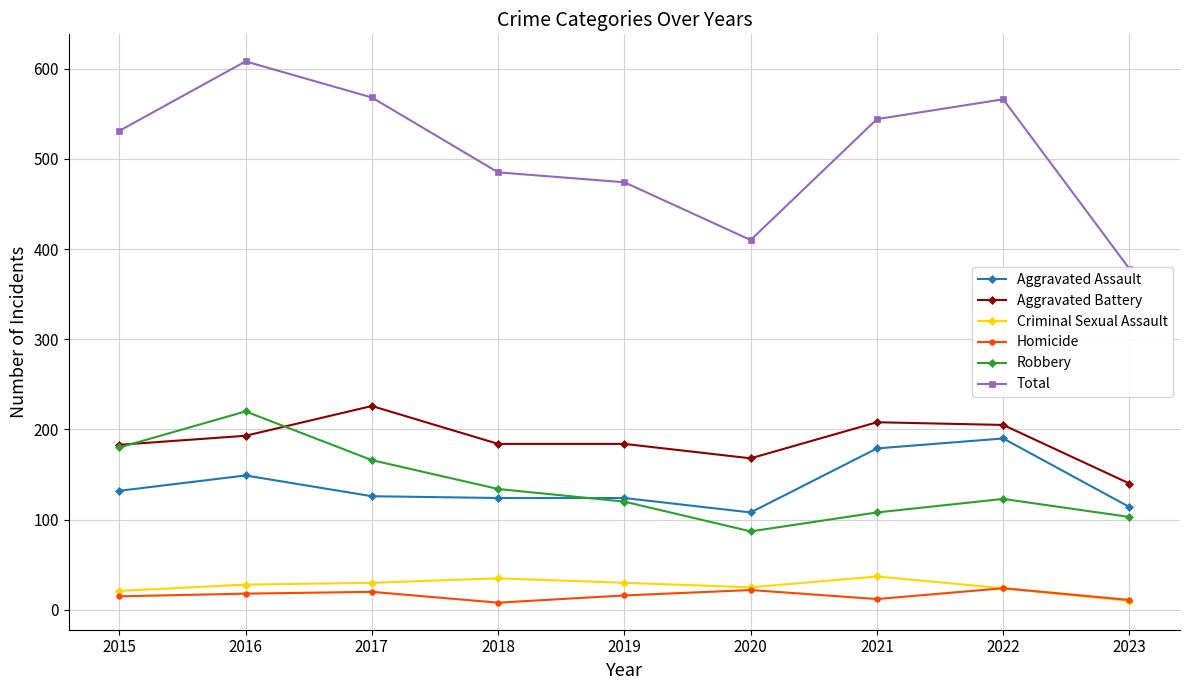

What is the total value across all series at 2016?

1216